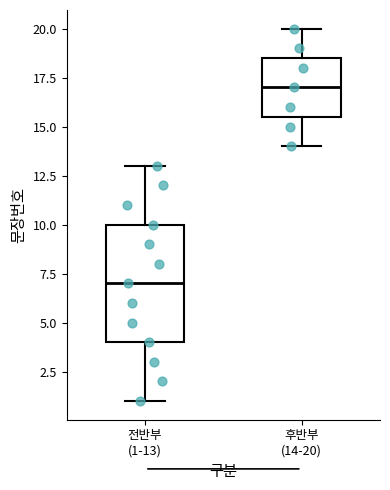

Reading left to right, transcribe this box plot: for each box, give where its median line is, the range the box spans, and where its two whiskers end, as read against the y-axis. The values are not printed on the chart, so give them approximately, as read against the axis.

전반부 (1-13): median 7.0, box 4.0 to 10.0, whiskers 1.0 to 13.0
후반부 (14-20): median 17.0, box 15.5 to 18.5, whiskers 14.0 to 20.0